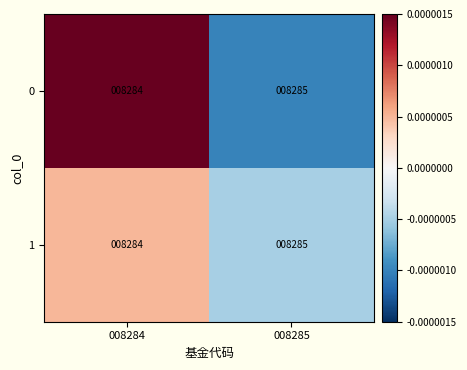

Is it true that 0 equals 12839 at 008285?

False